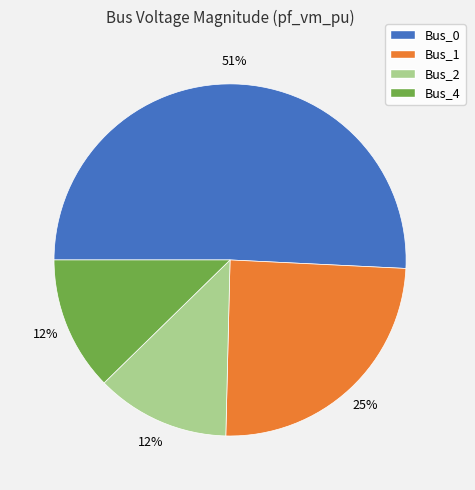

Count the number of slices in the pie.

4